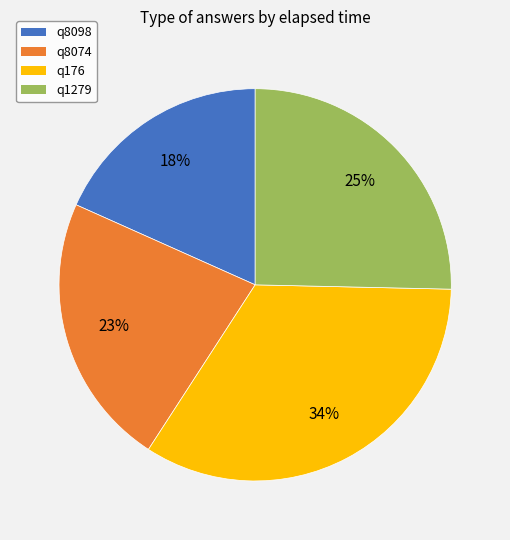

Which slice is the smallest?

q8098